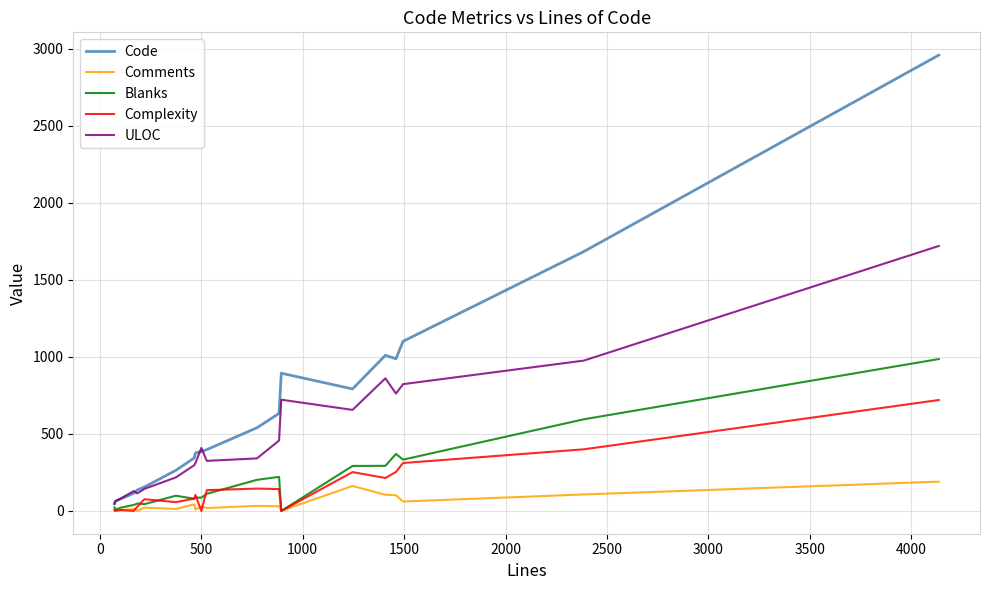

Which series has the widest spread of values?

Code